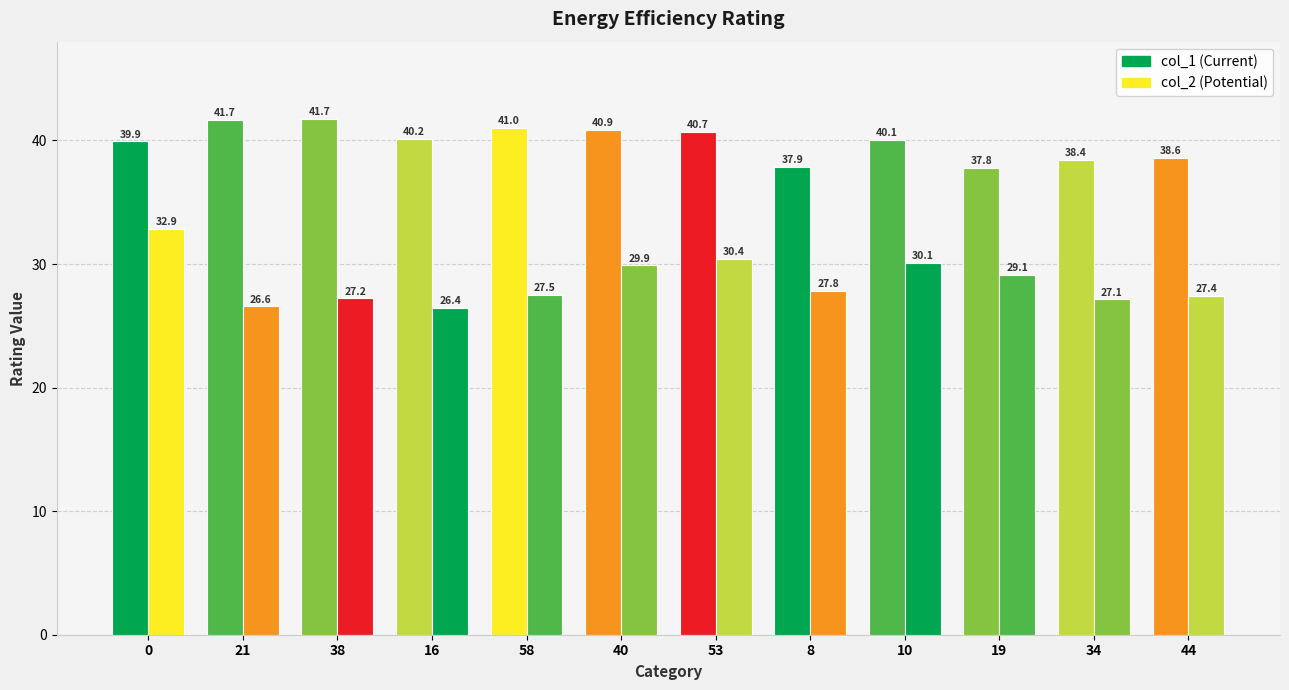

Which category has the highest value across all series?

38